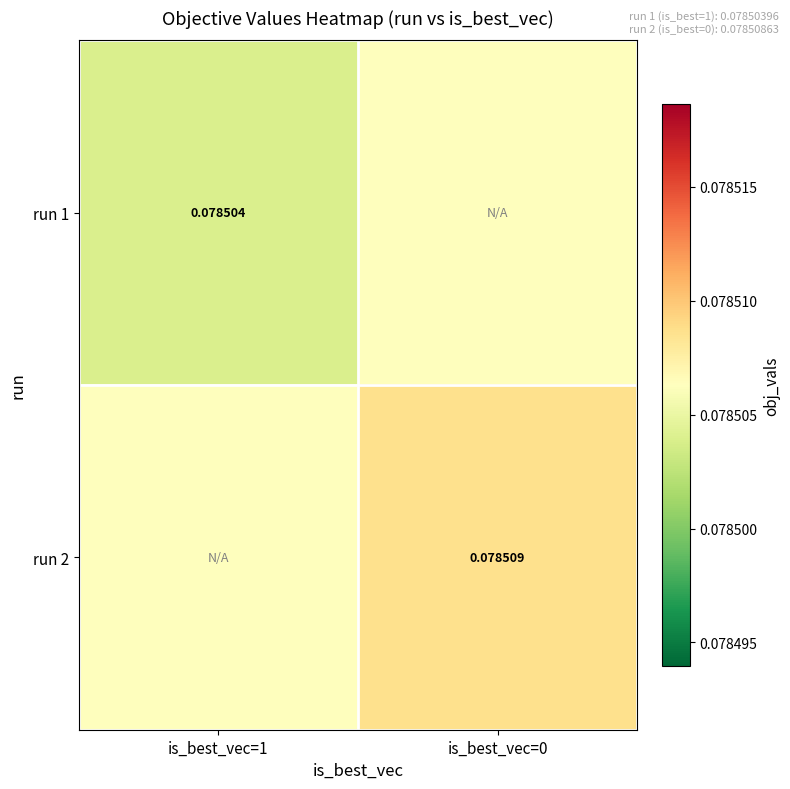

What is the greatest value displayed?

0.1